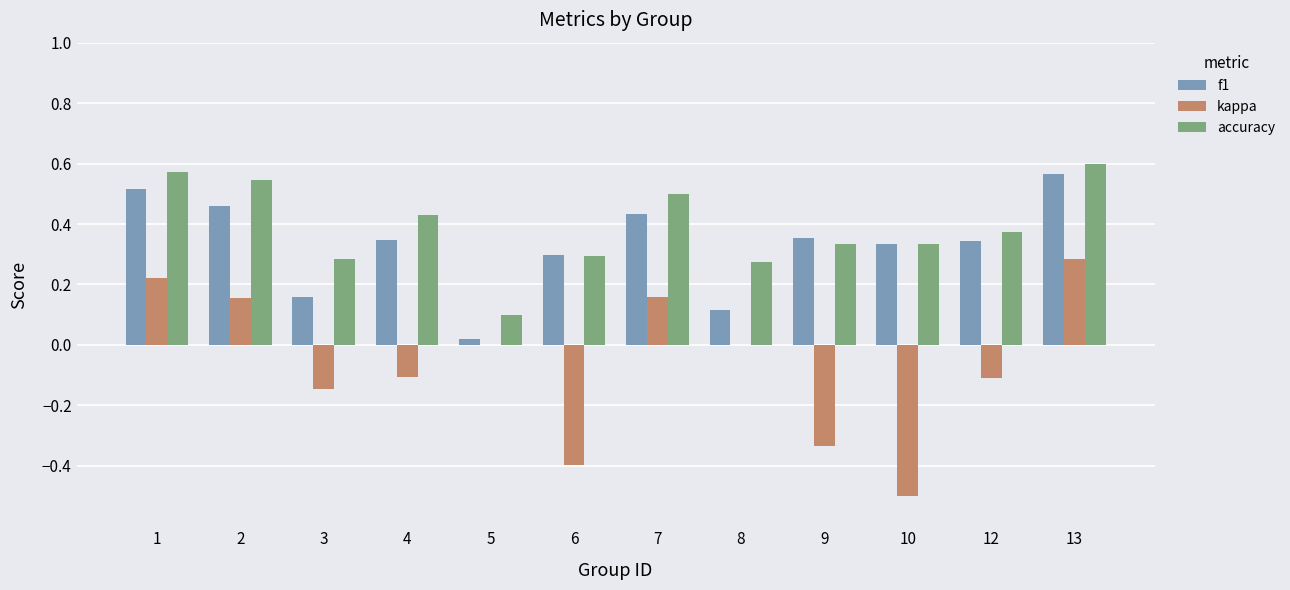

Which category has the highest value in the f1 series?

13